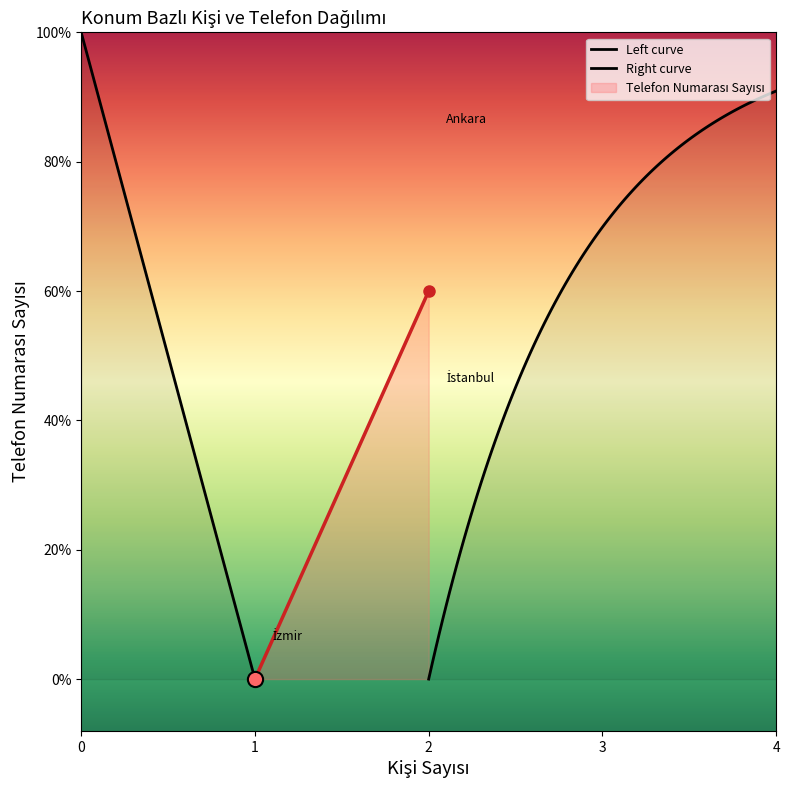

What is the change in value from Ankara to İzmir?

-2